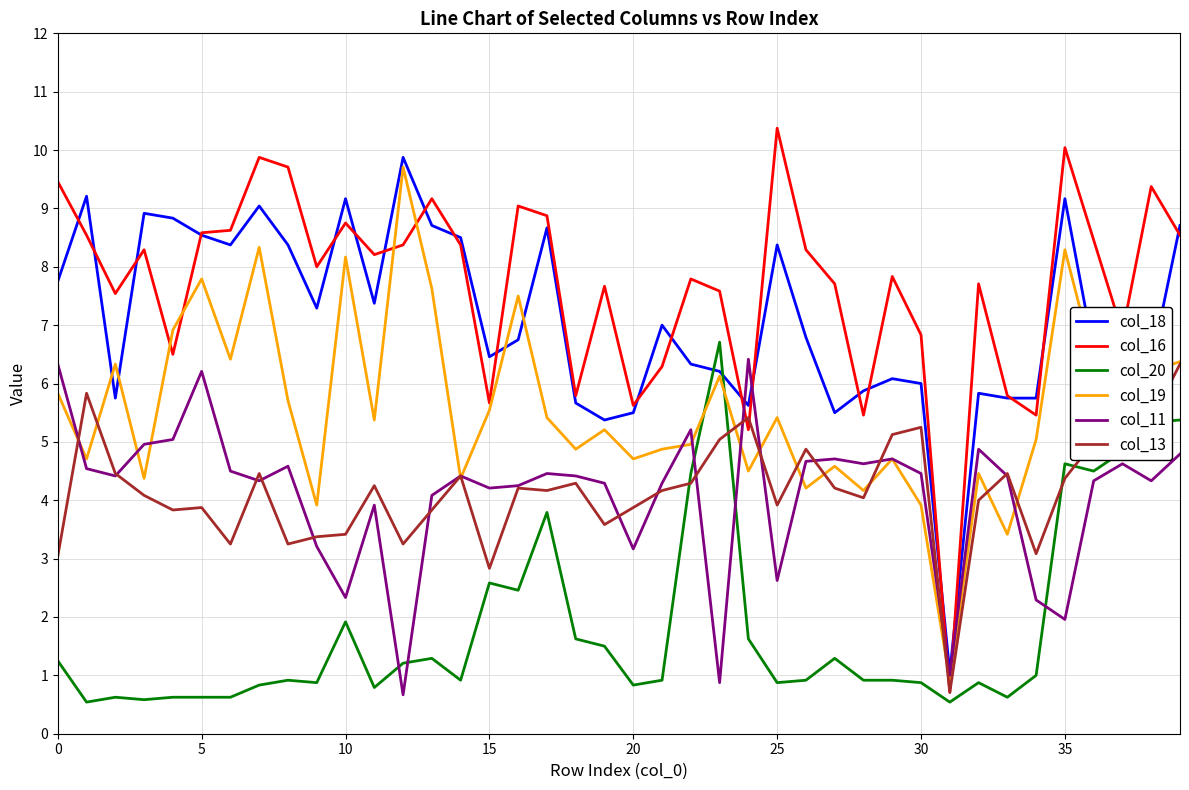

How many lines are shown in the chart?

6